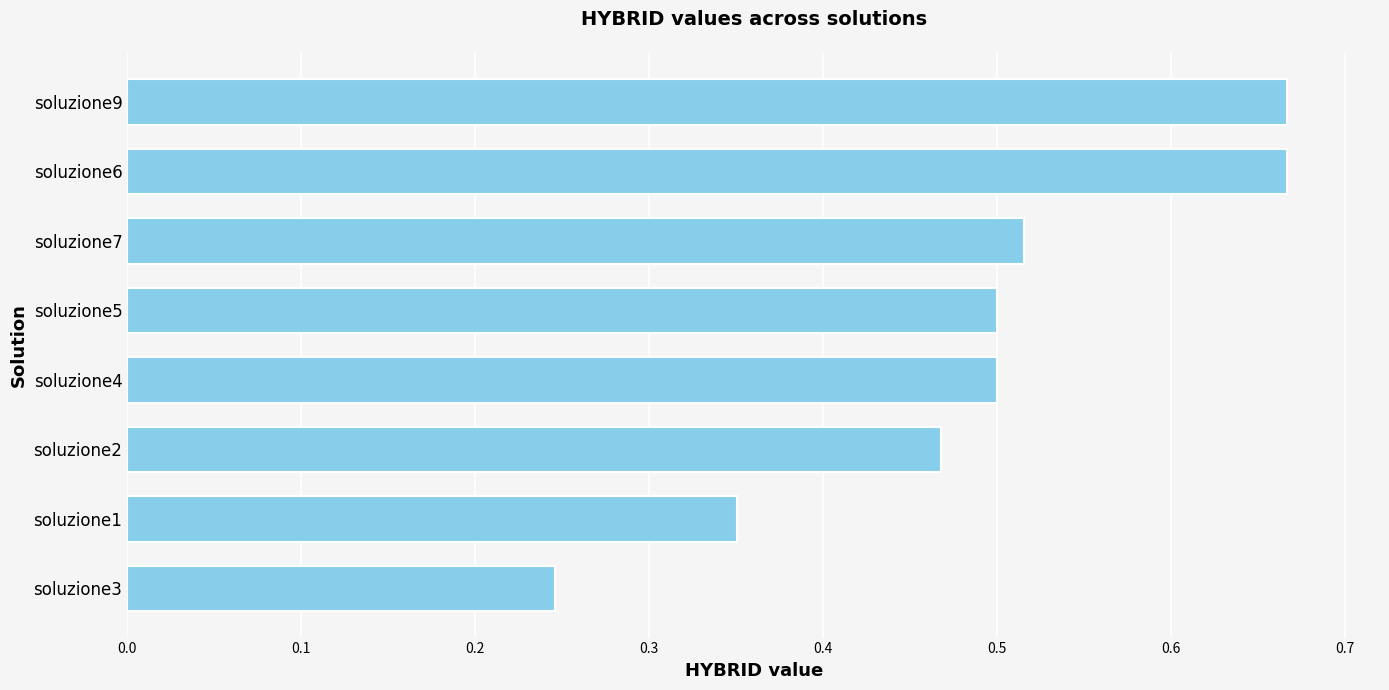

What is the sum of all values?

3.9